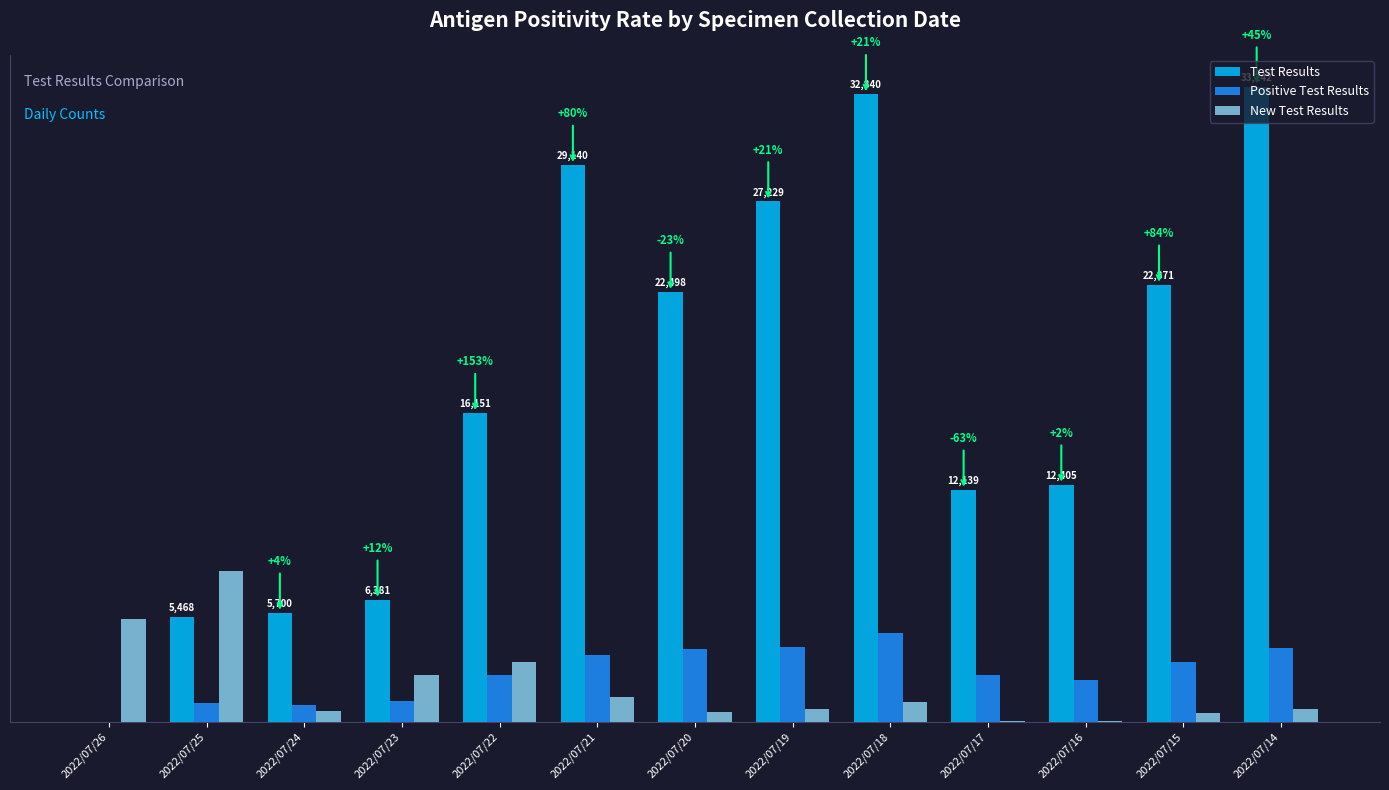

At which category is the sum across all series the highest?

2022/07/18